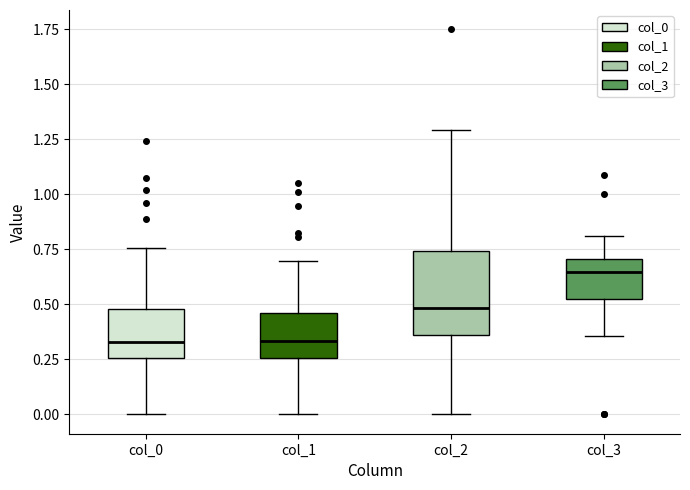

Reading left to right, read every box against the y-axis: the position of its median line, the range the box covers, and the ends of its whiskers. The values are not printed on the chart, so give them approximately, as read against the axis.

col_0: median 0.35, box 0.25 to 0.50, whiskers 0.00 to 0.75
col_1: median 0.35, box 0.25 to 0.45, whiskers 0.00 to 0.70
col_2: median 0.50, box 0.35 to 0.75, whiskers 0.00 to 1.30
col_3: median 0.65, box 0.55 to 0.70, whiskers 0.35 to 0.80